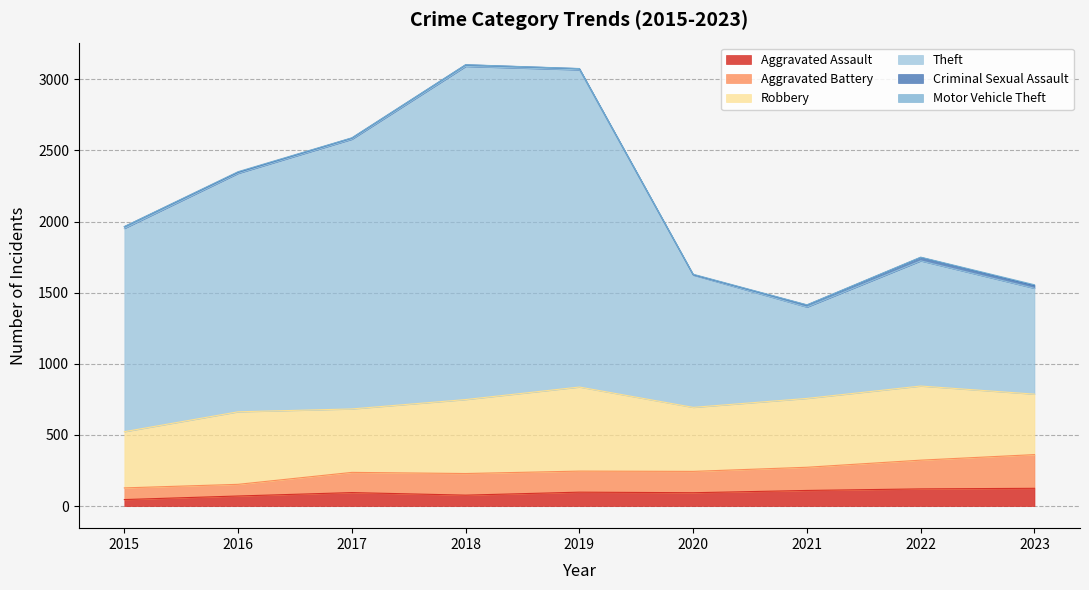

Between 2017 and 2015, which is larger?

2017